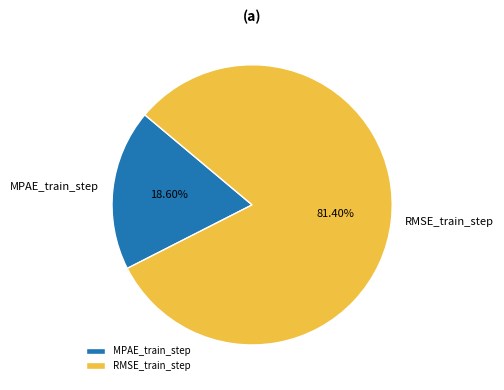

Which slice represents more than half of the pie?

RMSE_train_step